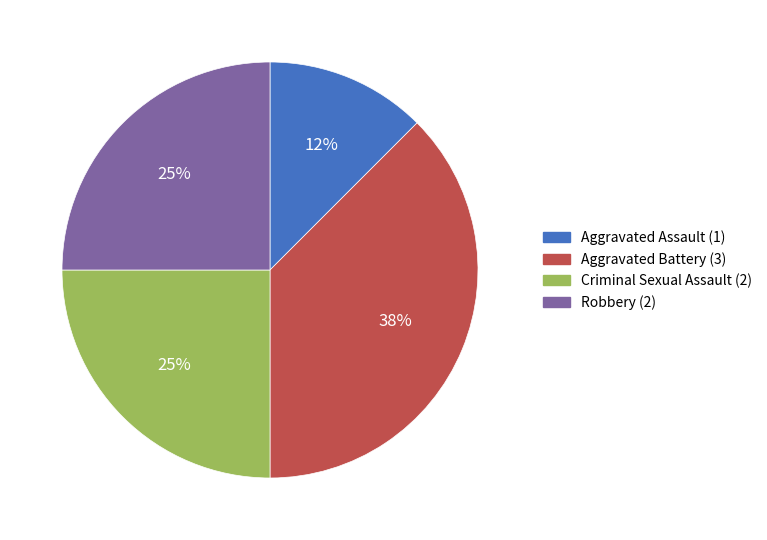

Combined, do Aggravated Battery and Criminal Sexual Assault account for over 50%?

Yes